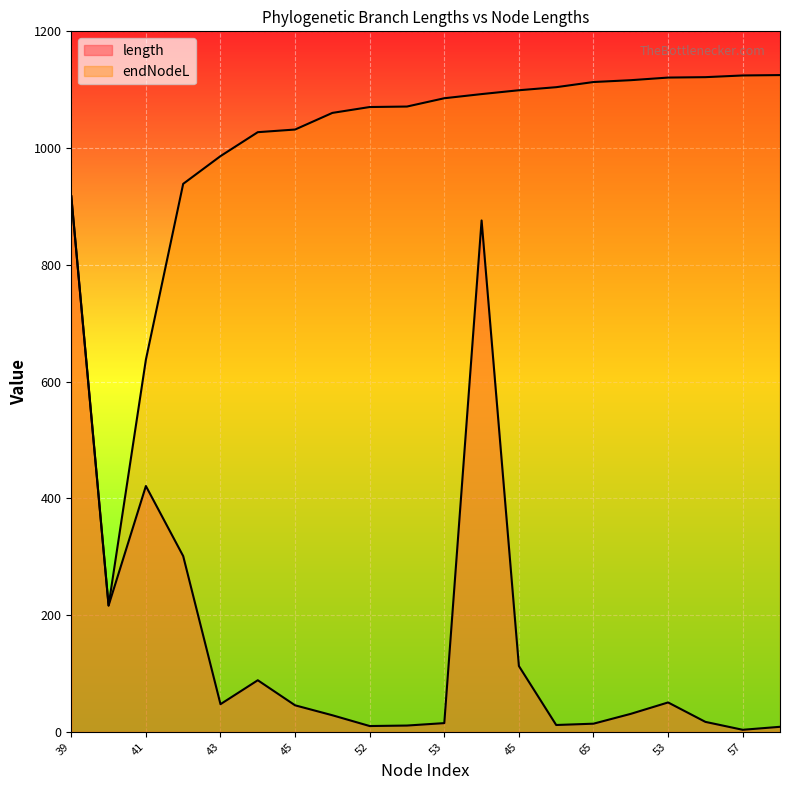

At 45, list the series in order from largest to smallest.

endNodeL, length